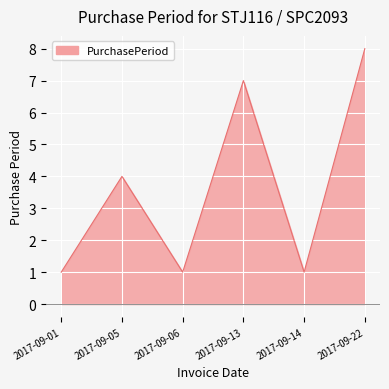

Which category has the highest value across all series?

2017-09-22